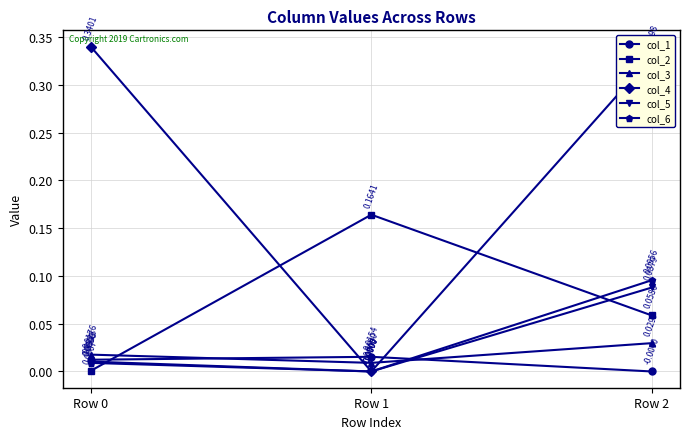

Rank the series by their maximum value, from lowest to highest.

col_1, col_3, col_5, col_6, col_2, col_4